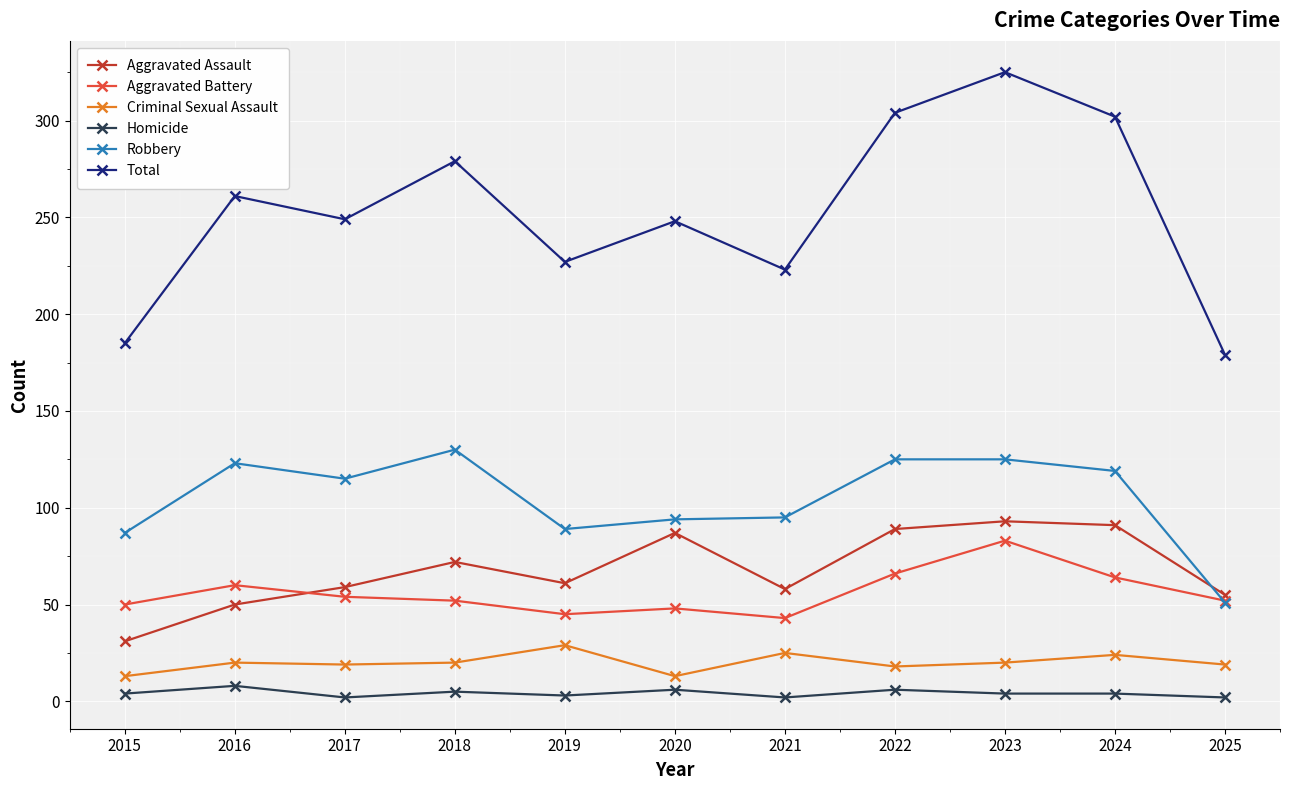

What is the highest value of the Criminal Sexual Assault series?

29